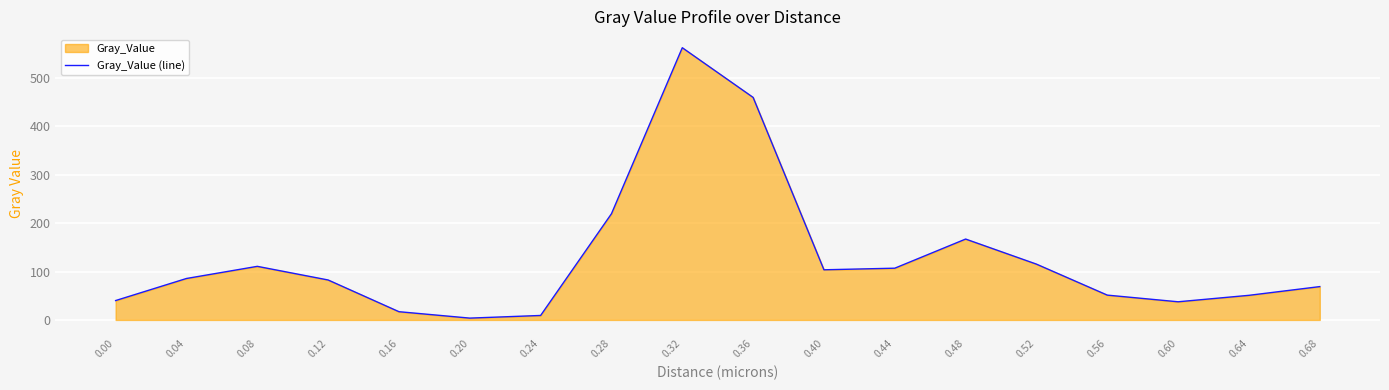

At which label does the data first exceed 85?

0.04